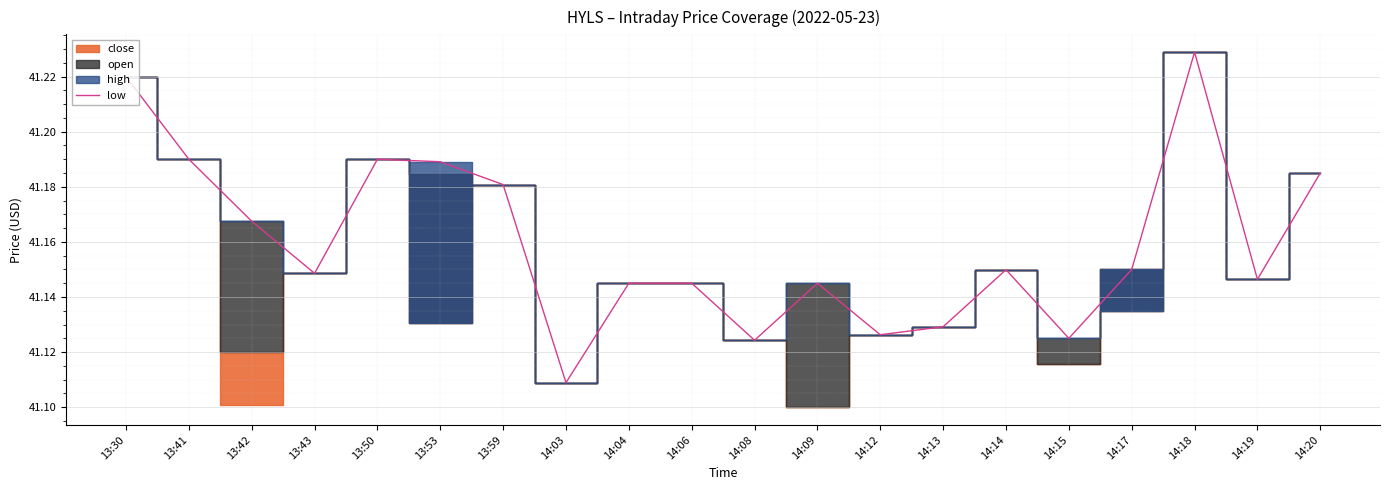

Reading right to left, list all the values displayed in this chart.

41.2	41.1	41.2	41.1	41.1	41.1	41.1	41.1	41.1	41.1	41.1	41.1	41.1	41.2	41.2	41.2	41.1	41.2	41.2	41.2